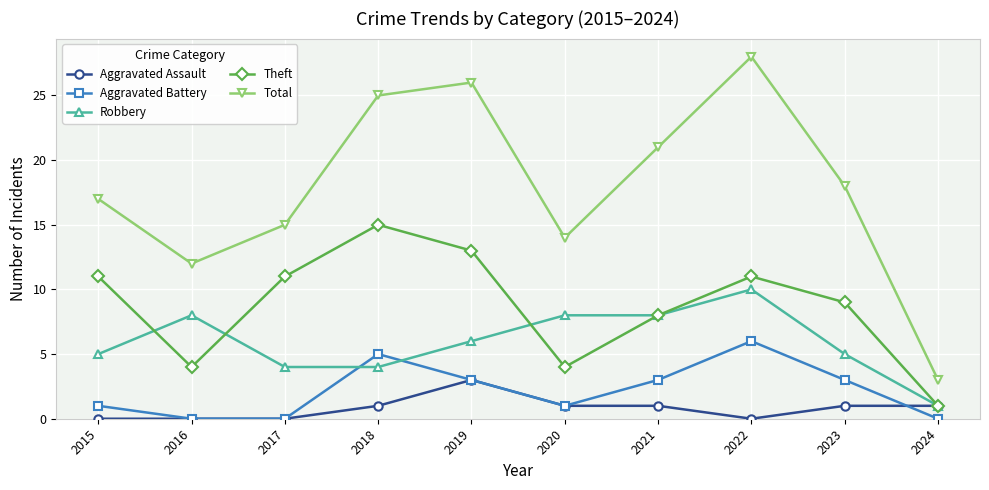

Reading left to right, transcribe all the data shown in this chart.

Aggravated Assault: 0	0	0	1	3	1	1	0	1	1
Aggravated Battery: 1	0	0	5	3	1	3	6	3	0
Robbery: 5	8	4	4	6	8	8	10	5	1
Theft: 11	4	11	15	13	4	8	11	9	1
Total: 17	12	15	25	26	14	21	28	18	3